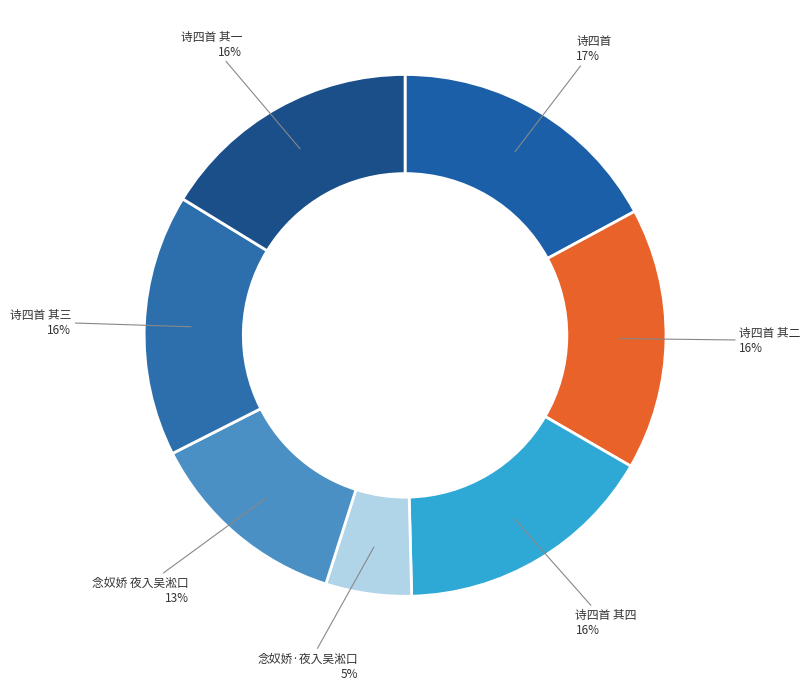

How many segments does this pie chart have?

7